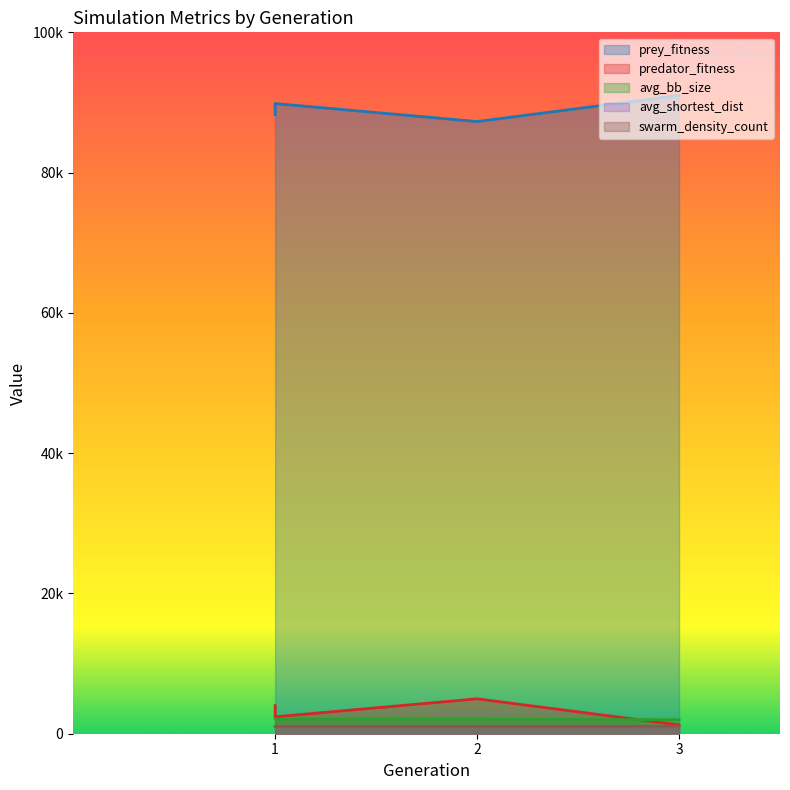

Between 1 and 2, which series saw the biggest shift?

predator_fitness